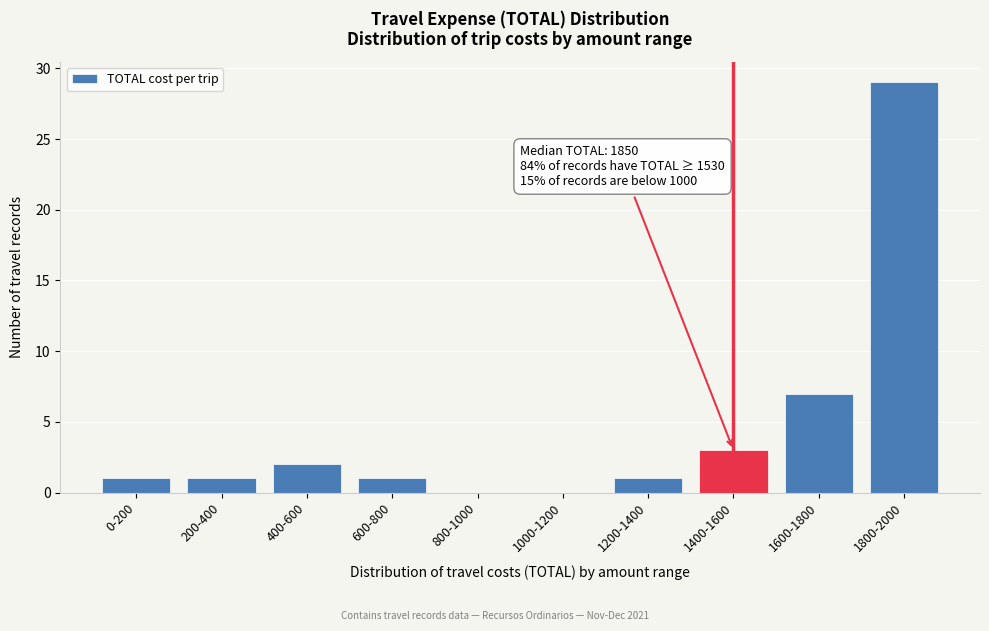

Reading left to right, extract all data points from this chart.

0-200=1	200-400=1	400-600=2	600-800=1	800-1000=0	1000-1200=0	1200-1400=1	1400-1600=3	1600-1800=7	1800-2000=29